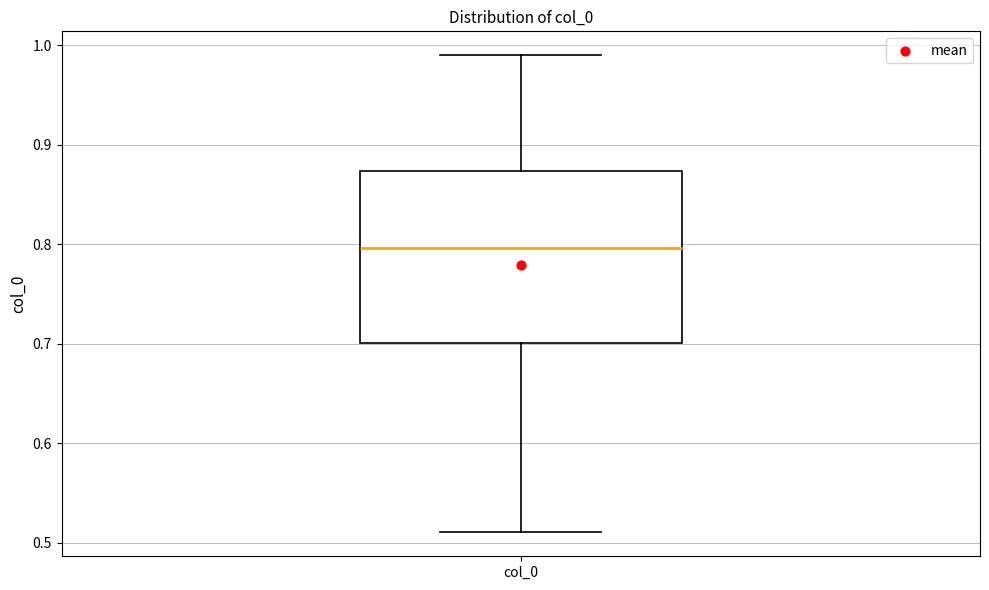

Transcribe this box plot: give where the median line is, the range the box spans, and where the two whiskers end, as read against the y-axis. The values are not printed on the chart, so give them approximately, as read against the axis.

median 0.80, box 0.70 to 0.87, whiskers 0.51 to 0.99